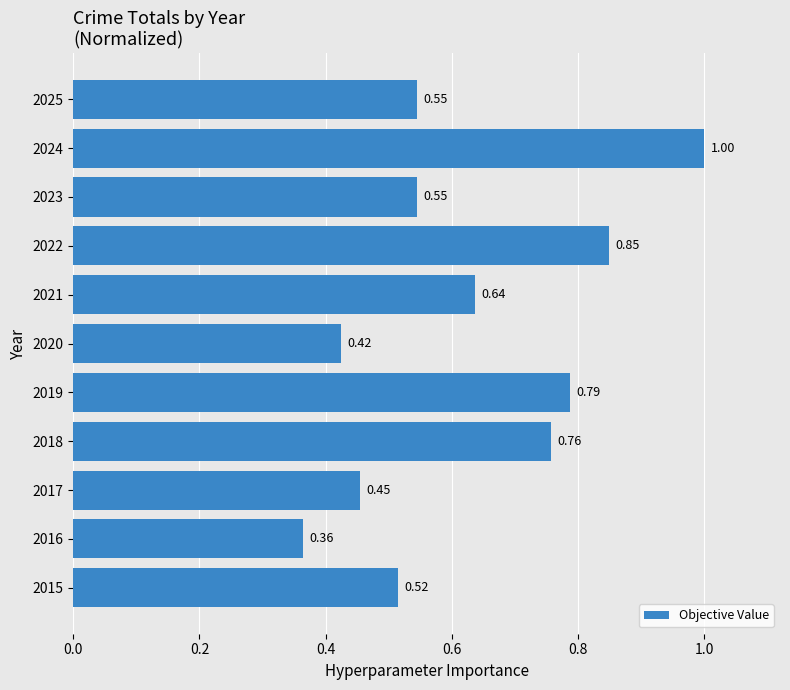

Which has a higher value, 2018 or 2021?

2018